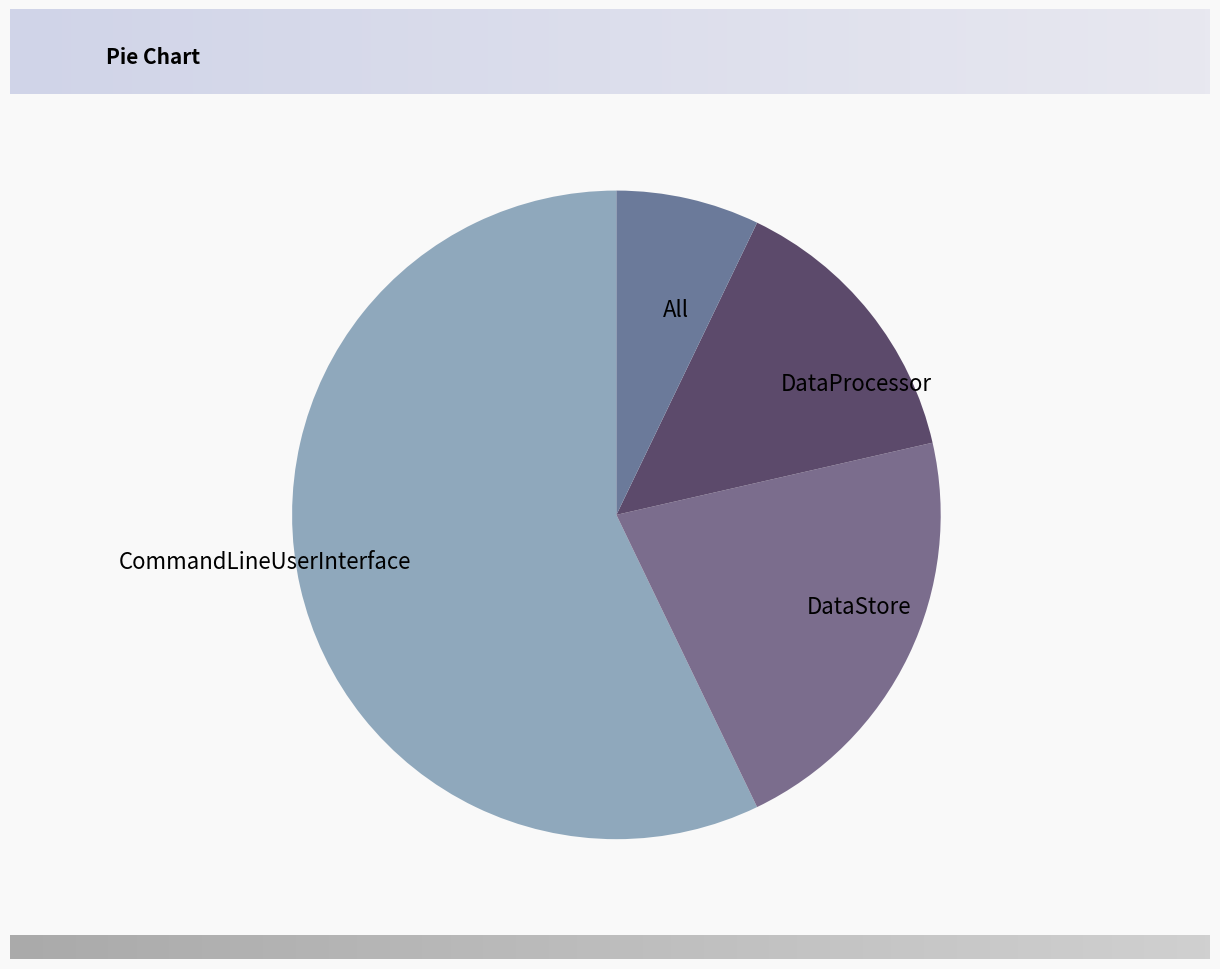

What is the largest slice in the pie chart?

CommandLineUserInterface